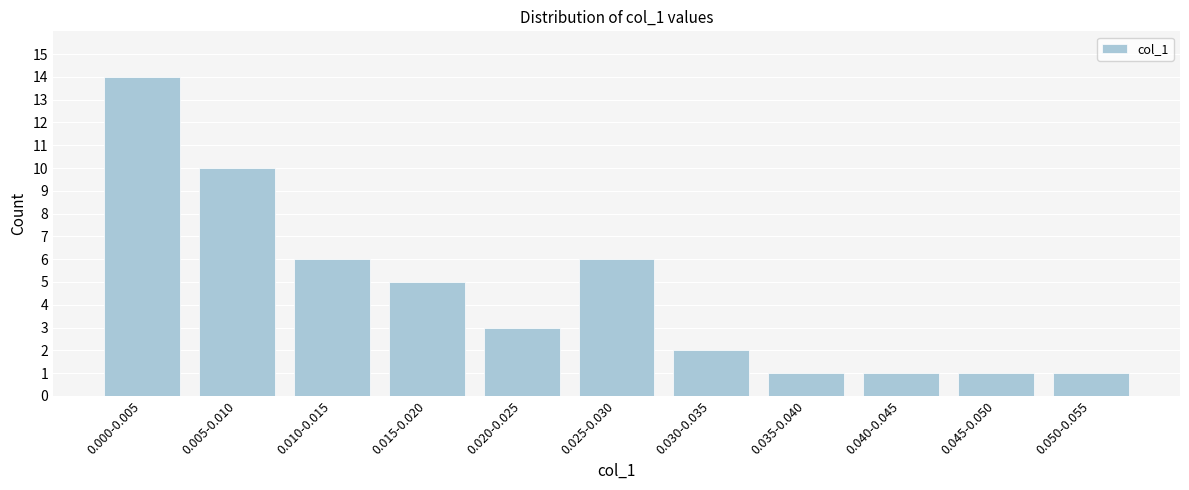

Reading left to right, what are all the values shown in this chart?

0.000-0.005=14	0.005-0.010=10	0.010-0.015=6	0.015-0.020=5	0.020-0.025=3	0.025-0.030=6	0.030-0.035=2	0.035-0.040=1	0.040-0.045=1	0.045-0.050=1	0.050-0.055=1